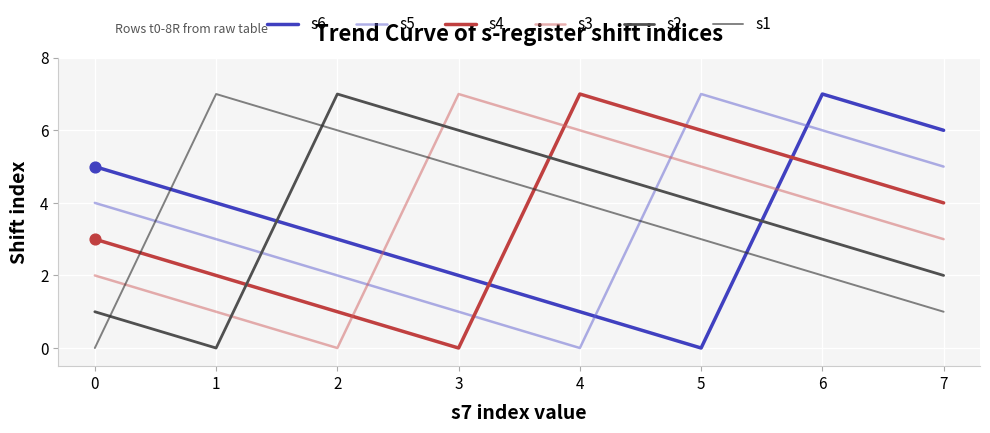

What are all the series names shown in the legend?

s6, s5, s4, s3, s2, s1